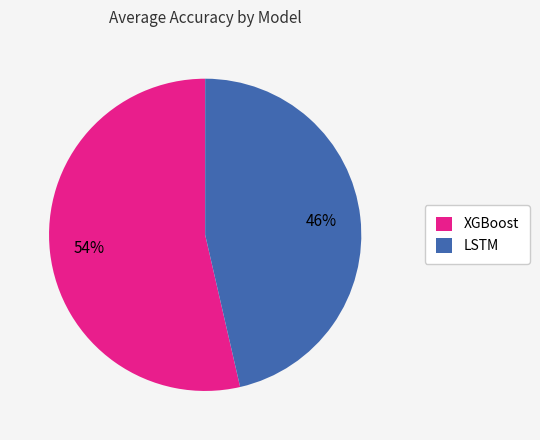

Which slice is the largest?

XGBoost